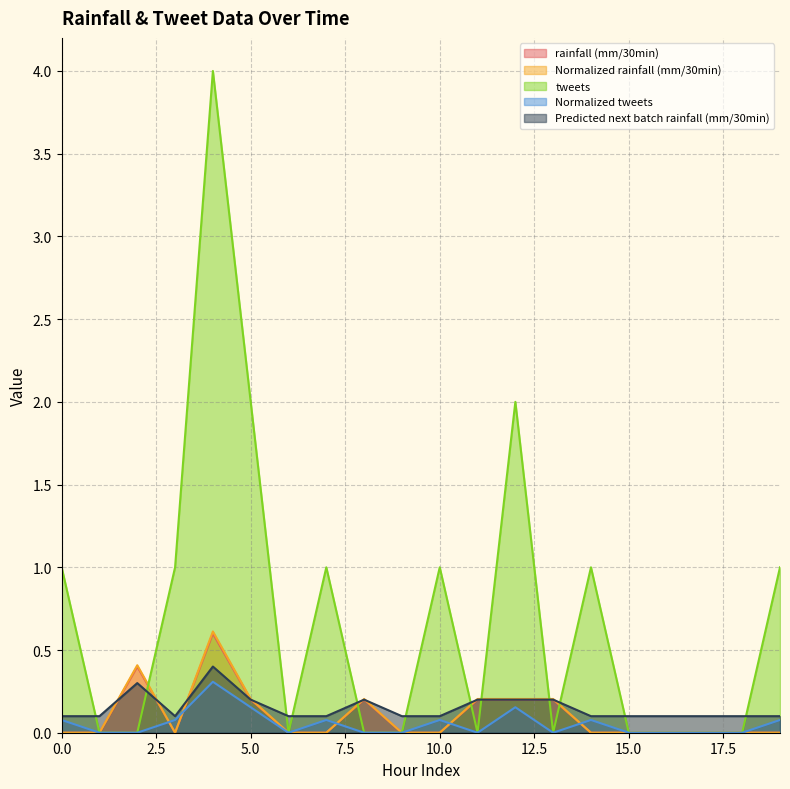

Reading right to left, extract all data points from this chart.

rainfall (mm/30min): 0.0	0.0	0.0	0.0	0.0	0.0	0.2	0.2	0.2	0.0	0.0	0.2	0.0	0.0	0.2	0.6	0.0	0.4	0.0	0.0
Normalized rainfall (mm/30min): 0.0	0.0	0.0	0.0	0.0	0.0	0.2	0.2	0.2	0.0	0.0	0.2	0.0	0.0	0.2	0.6	0.0	0.4	0.0	0.0
tweets: 1.0	0.0	0.0	0.0	0.0	1.0	0.0	2.0	0.0	1.0	0.0	0.0	1.0	0.0	2.0	4.0	1.0	0.0	0.0	1.0
Normalized tweets: 0.1	0.0	0.0	0.0	0.0	0.1	0.0	0.2	0.0	0.1	0.0	0.0	0.1	0.0	0.2	0.3	0.1	0.0	0.0	0.1
Predicted next batch rainfall (mm/30min): 0.1	0.1	0.1	0.1	0.1	0.1	0.2	0.2	0.2	0.1	0.1	0.2	0.1	0.1	0.2	0.4	0.1	0.3	0.1	0.1